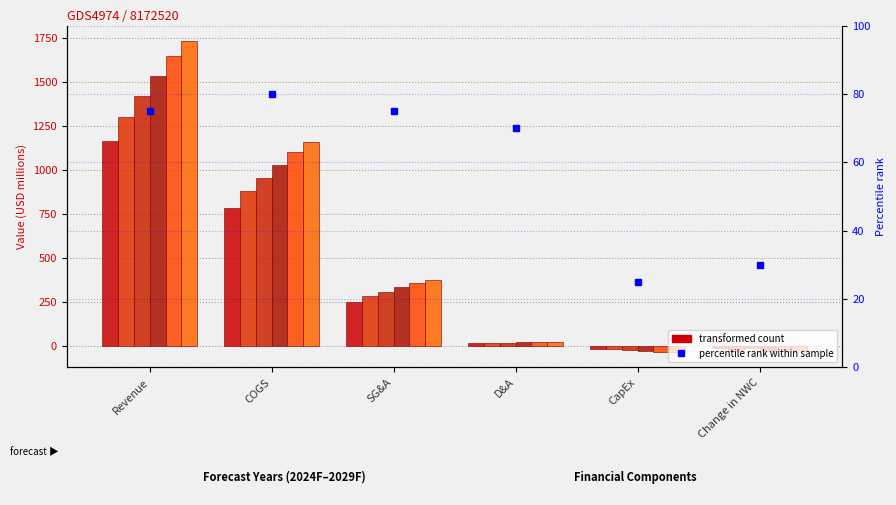

Reading left to right, extract all data points from this chart.

2024F: Revenue=1164.6	COGS=786.1	SG&A=251.4	D&A=18.0	CapEx=-11.6	Change in NWC=-9.2
2025F: Revenue=1304.3	COGS=880.4	SG&A=285.6	D&A=19.9	CapEx=-16.3	Change in NWC=-26.0
2026F: Revenue=1421.7	COGS=956.1	SG&A=310.9	D&A=21.5	CapEx=-21.3	Change in NWC=-8.4
2027F: Revenue=1535.4	COGS=1032.6	SG&A=336.0	D&A=22.7	CapEx=-26.9	Change in NWC=-24.6
2028F: Revenue=1650.6	COGS=1105.9	SG&A=360.2	D&A=24.4	CapEx=-28.9	Change in NWC=-23.0
2029F: Revenue=1733.1	COGS=1161.2	SG&A=378.0	D&A=26.1	CapEx=-30.3	Change in NWC=-22.1